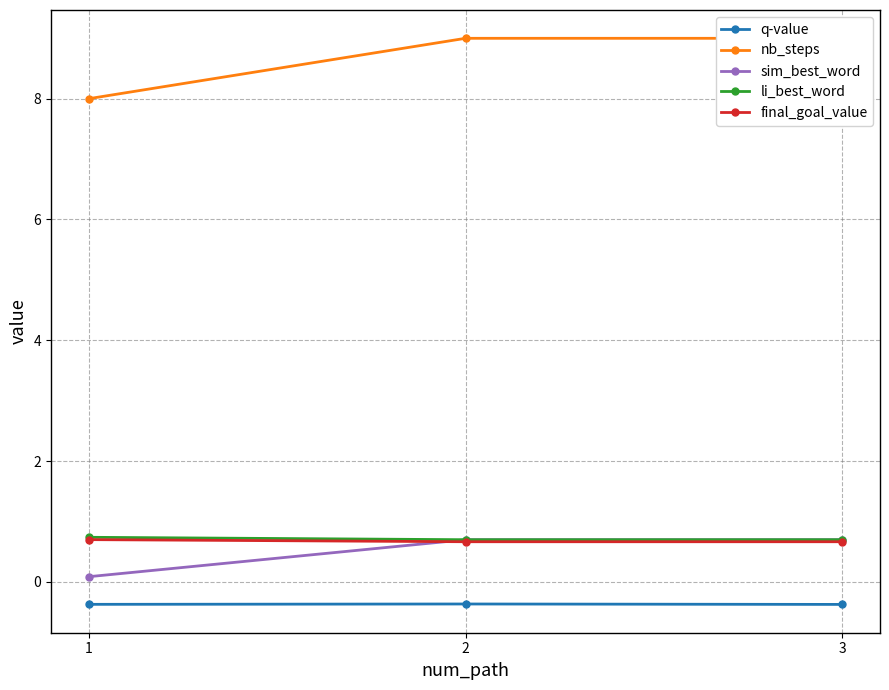

Is it true that q-value equals -0.1 at 3?

False